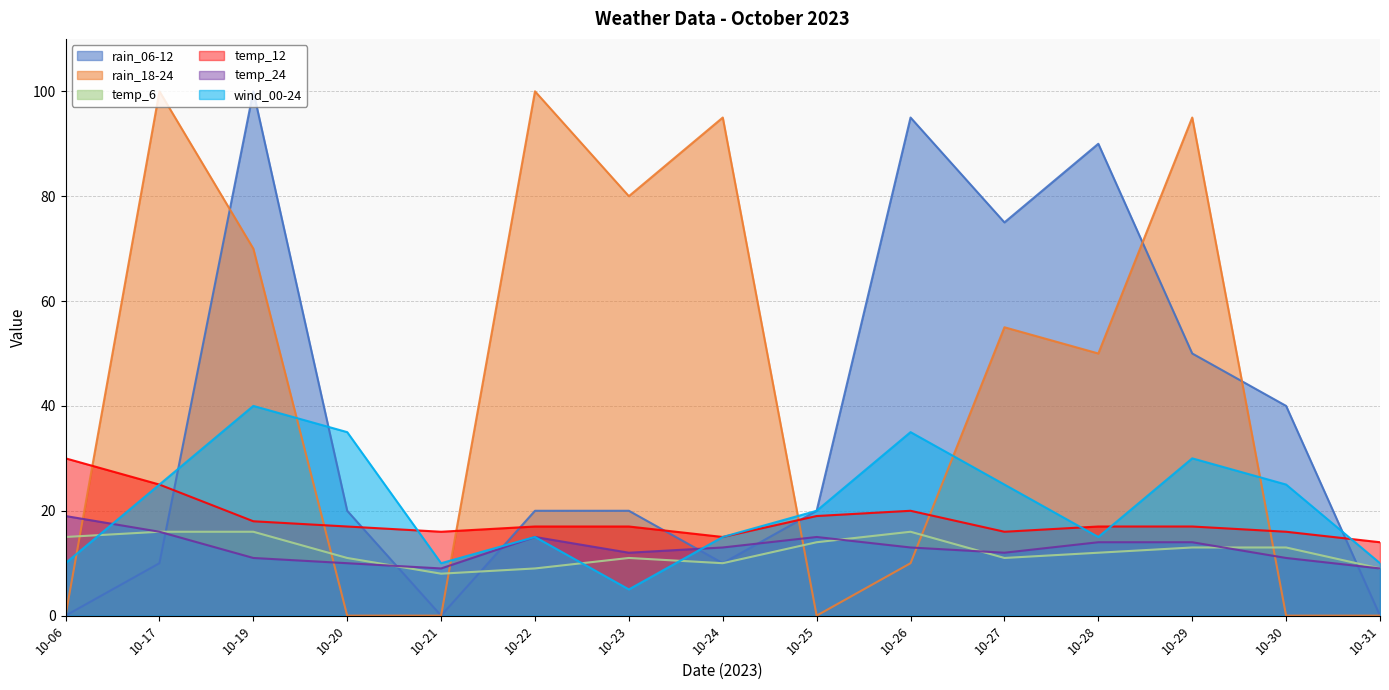

What is the value of the wind_00-24 point at the 6th from the left?

15